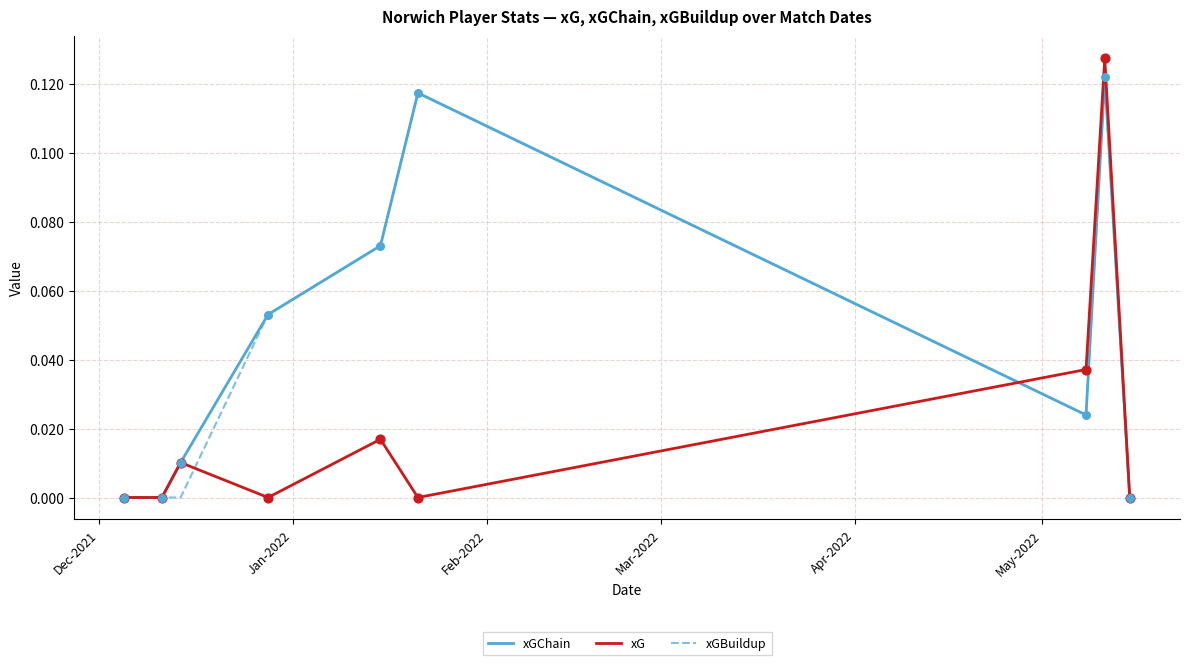

Which series has the widest spread of values?

xG